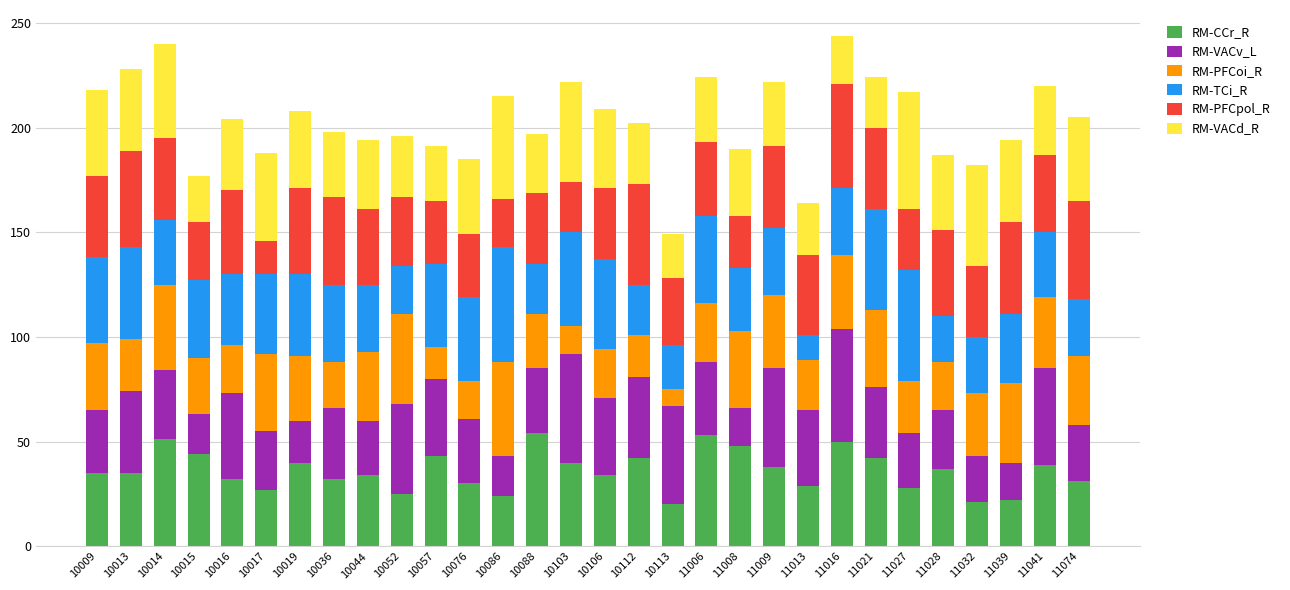

What is the average value of the RM-CCr_R series?

36